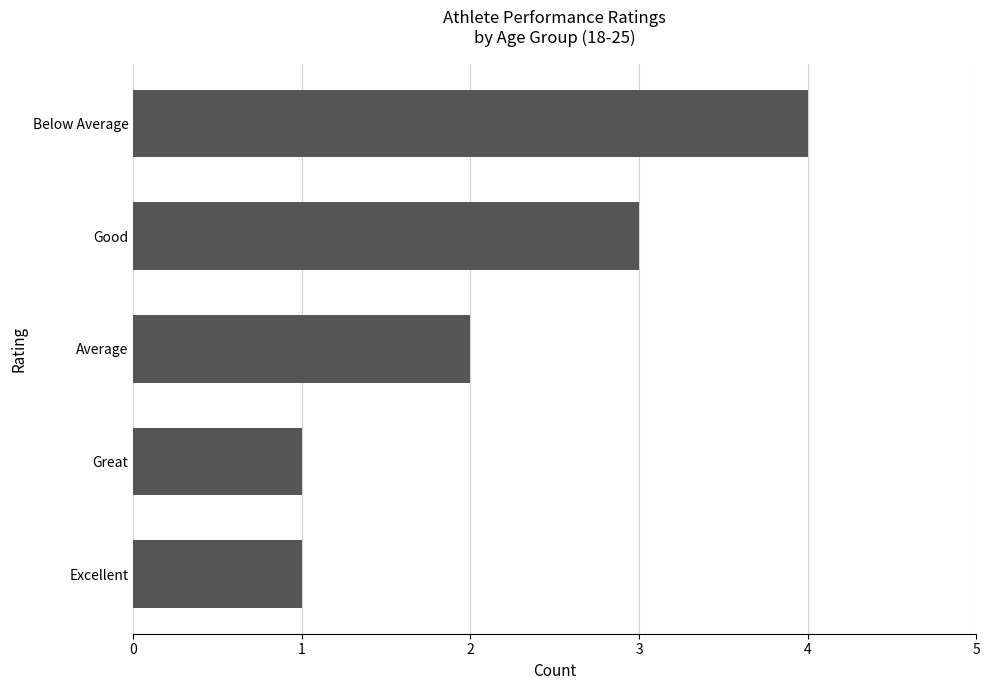

Read the value at Below Average.

4